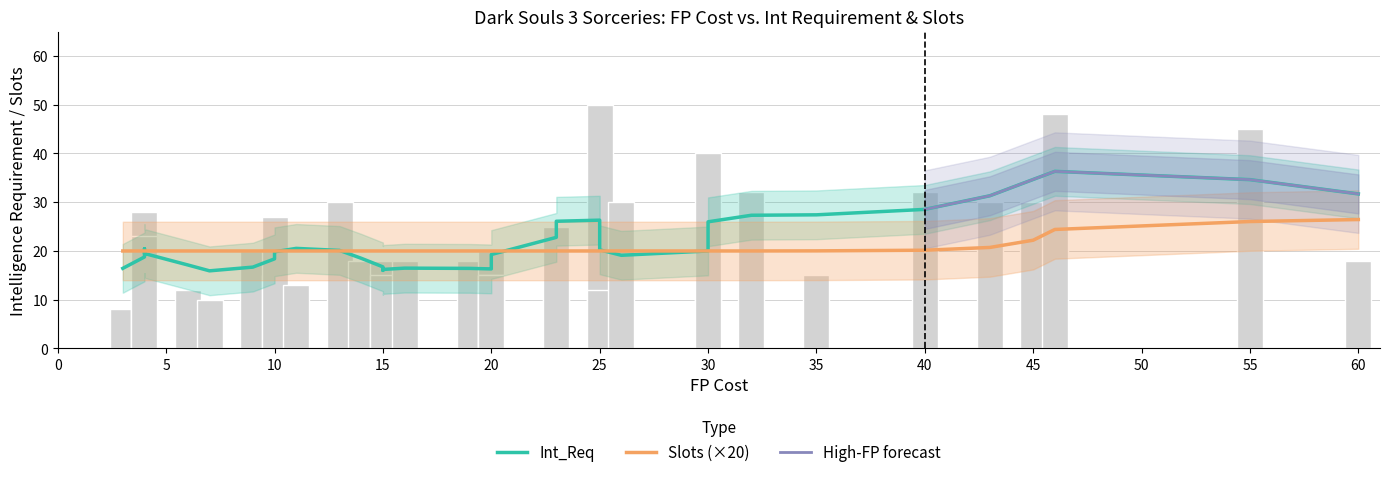

Is it true that FP_Cost equals 12 at 16?

False